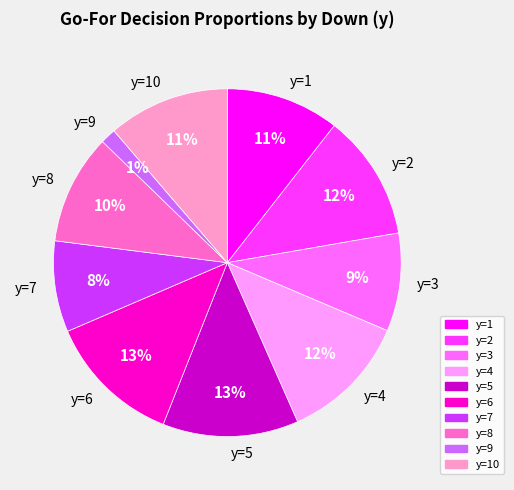

To the nearest percent, what is the average slice percentage?

10%